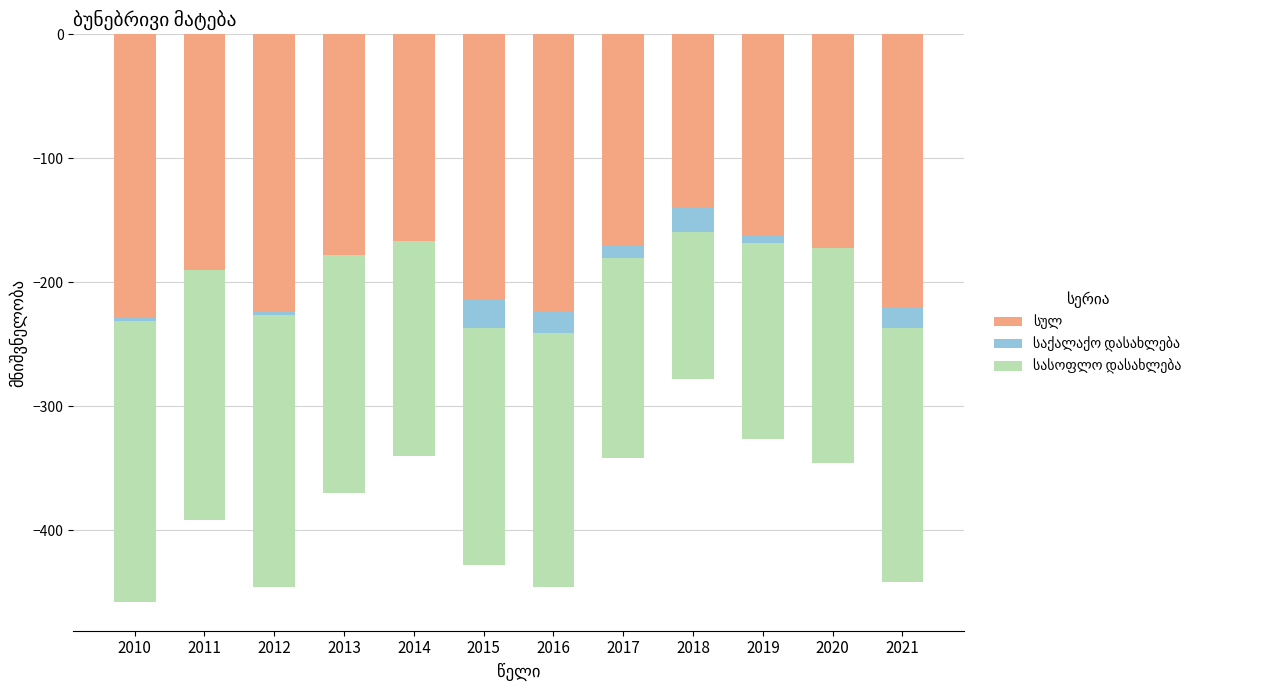

At 2017, list the series in order from largest to smallest.

საქალაქო დასახლება, სასოფლო დასახლება, სულ